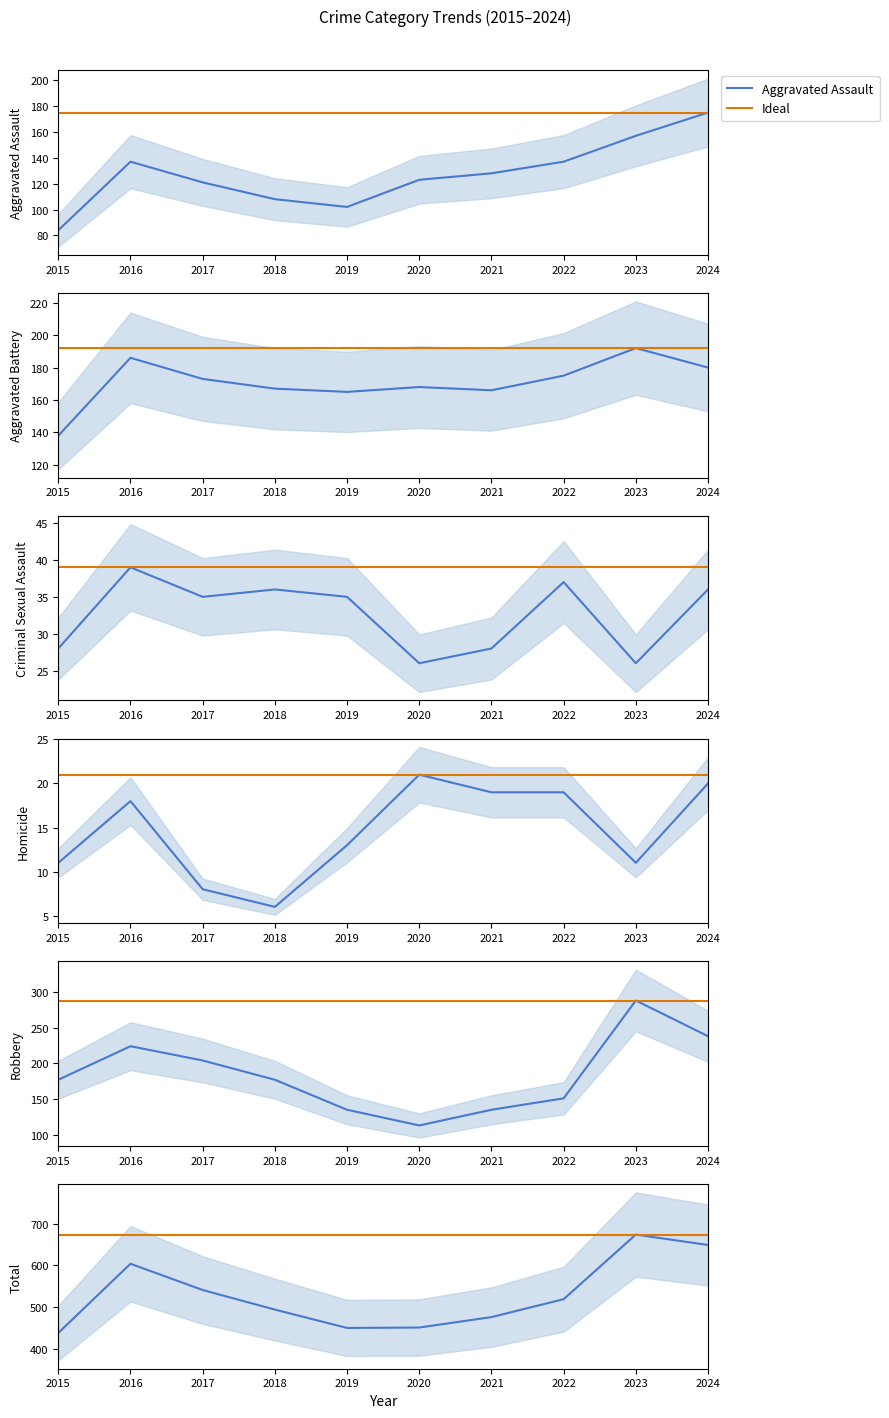

Which has a higher value, 2023 or 2021?

2023